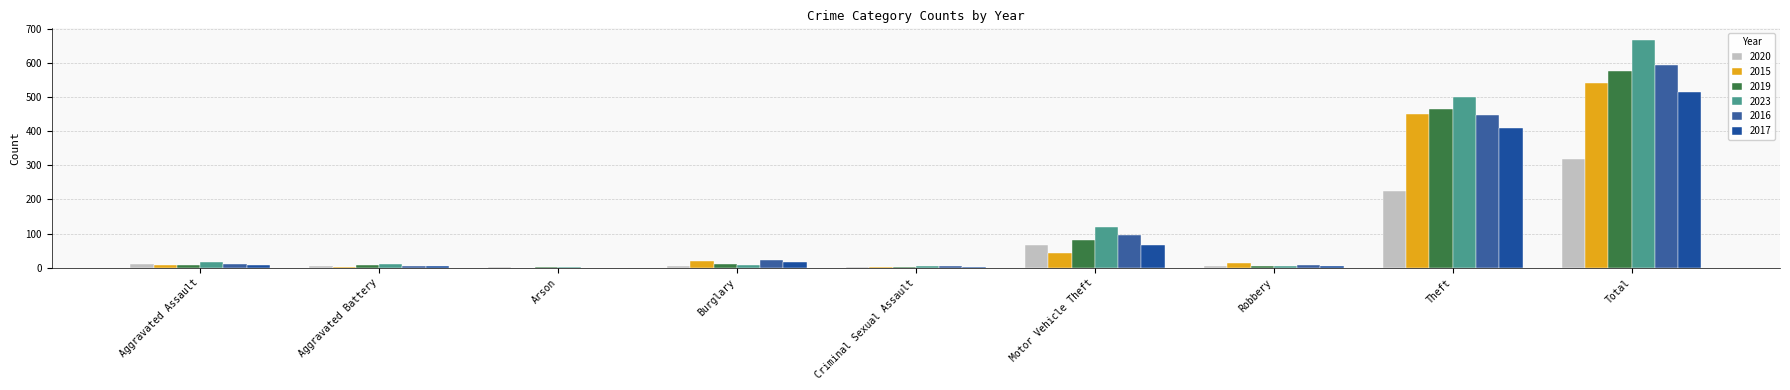

What is the sum of the 2020 values at Total and Arson?

320